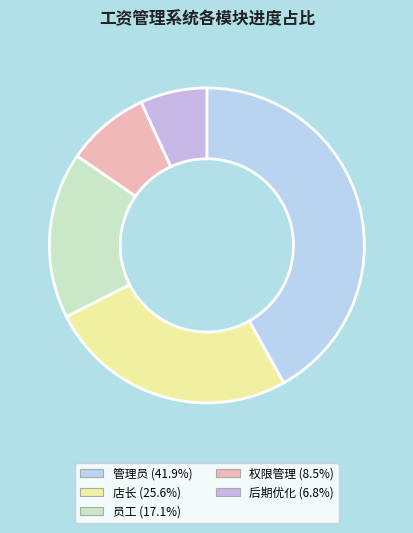

How many segments does this pie chart have?

5